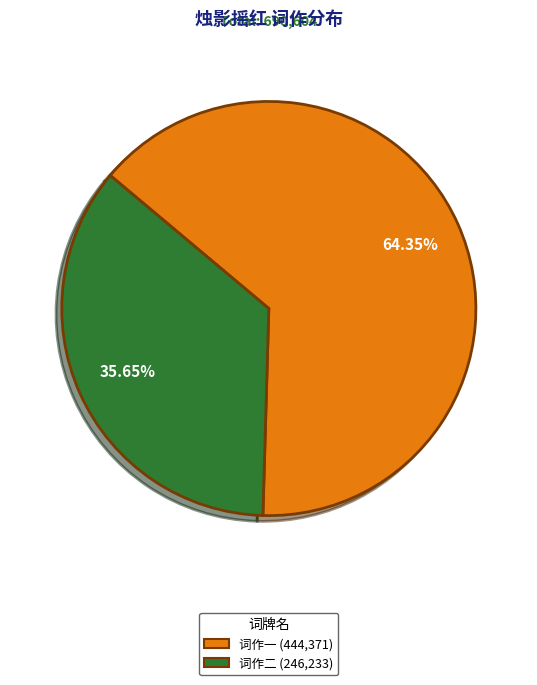

Is there a majority slice in this chart?

Yes